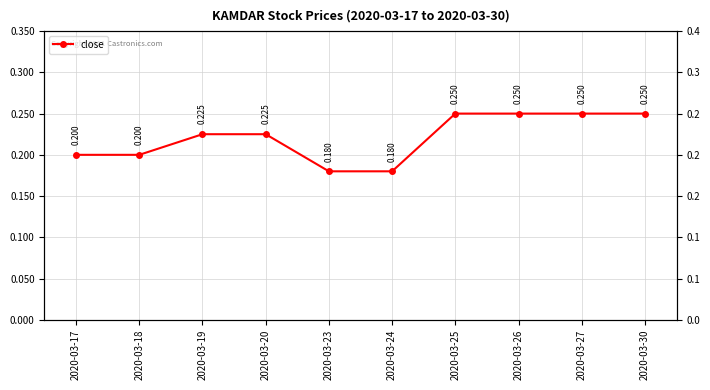

Count the number of categories in the chart.

10